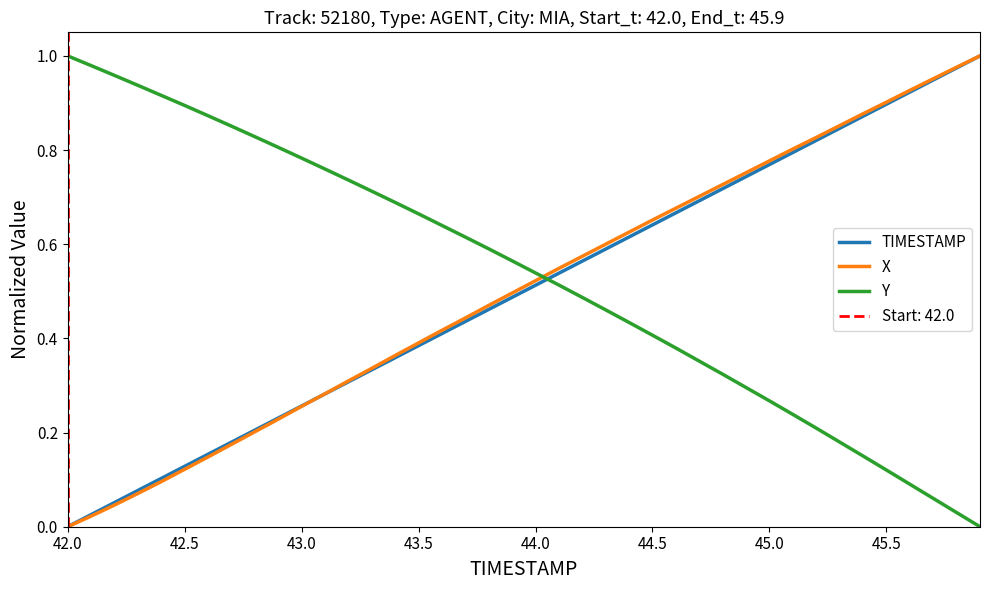

After their last crossing, which series has the higher values: TIMESTAMP or Y?

TIMESTAMP